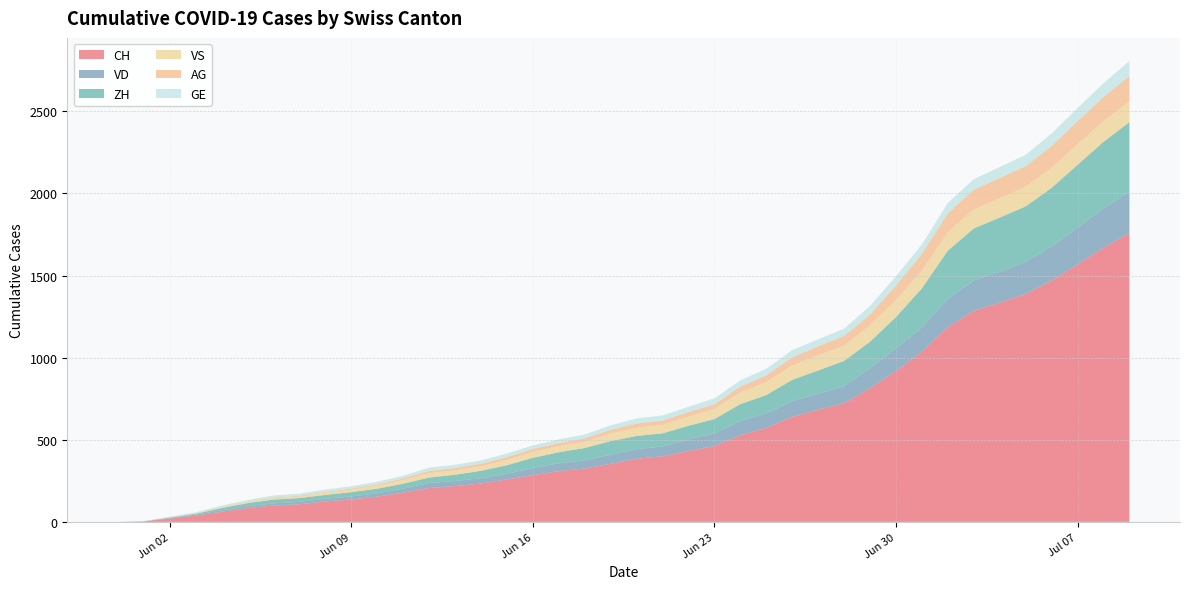

Reading left to right, extract all data points from this chart.

CH: 2020-05-31=0	2020-06-01=3	2020-06-02=20	2020-06-03=38	2020-06-04=62	2020-06-05=84	2020-06-06=100	2020-06-07=107	2020-06-08=125	2020-06-09=136	2020-06-10=154	2020-06-11=178	2020-06-12=206	2020-06-13=218	2020-06-14=234	2020-06-15=258	2020-06-16=285	2020-06-17=309	2020-06-18=325	2020-06-19=353	2020-06-20=385	2020-06-21=399	2020-06-22=431	2020-06-23=462	2020-06-24=528	2020-06-25=572	2020-06-26=640	2020-06-27=683	2020-06-28=722	2020-06-29=814	2020-06-30=919	2020-07-01=1037	2020-07-02=1186	2020-07-03=1285	2020-07-04=1335	2020-07-05=1388	2020-07-06=1469	2020-07-07=1568	2020-07-08=1669	2020-07-09=1758
VD: 2020-05-31=0	2020-06-01=0	2020-06-02=4	2020-06-03=6	2020-06-04=9	2020-06-05=11	2020-06-06=13	2020-06-07=15	2020-06-08=16	2020-06-09=19	2020-06-10=20	2020-06-11=24	2020-06-12=31	2020-06-13=31	2020-06-14=32	2020-06-15=35	2020-06-16=43	2020-06-17=48	2020-06-18=50	2020-06-19=56	2020-06-20=58	2020-06-21=60	2020-06-22=71	2020-06-23=77	2020-06-24=86	2020-06-25=89	2020-06-26=95	2020-06-27=97	2020-06-28=105	2020-06-29=121	2020-06-30=138	2020-07-01=147	2020-07-02=172	2020-07-03=185	2020-07-04=188	2020-07-05=195	2020-07-06=208	2020-07-07=224	2020-07-08=240	2020-07-09=252
ZH: 2020-05-31=0	2020-06-01=0	2020-06-02=2	2020-06-03=5	2020-06-04=13	2020-06-05=19	2020-06-06=23	2020-06-07=23	2020-06-08=23	2020-06-09=26	2020-06-10=28	2020-06-11=30	2020-06-12=33	2020-06-13=38	2020-06-14=45	2020-06-15=52	2020-06-16=62	2020-06-17=67	2020-06-18=75	2020-06-19=83	2020-06-20=80	2020-06-21=80	2020-06-22=83	2020-06-23=87	2020-06-24=103	2020-06-25=111	2020-06-26=130	2020-06-27=142	2020-06-28=153	2020-06-29=162	2020-06-30=190	2020-07-01=238	2020-07-02=294	2020-07-03=317	2020-07-04=330	2020-07-05=338	2020-07-06=357	2020-07-07=382	2020-07-08=405	2020-07-09=424
VS: 2020-05-31=0	2020-06-01=1	2020-06-02=2	2020-06-03=2	2020-06-04=4	2020-06-05=6	2020-06-06=7	2020-06-07=9	2020-06-08=14	2020-06-09=15	2020-06-10=19	2020-06-11=23	2020-06-12=27	2020-06-13=27	2020-06-14=27	2020-06-15=32	2020-06-16=36	2020-06-17=37	2020-06-18=38	2020-06-19=46	2020-06-20=50	2020-06-21=52	2020-06-22=56	2020-06-23=62	2020-06-24=72	2020-06-25=80	2020-06-26=88	2020-06-27=92	2020-06-28=93	2020-06-29=101	2020-06-30=105	2020-07-01=108	2020-07-02=112	2020-07-03=116	2020-07-04=118	2020-07-05=120	2020-07-06=123	2020-07-07=126	2020-07-08=126	2020-07-09=128
AG: 2020-05-31=0	2020-06-01=0	2020-06-02=0	2020-06-03=1	2020-06-04=3	2020-06-05=3	2020-06-06=5	2020-06-07=5	2020-06-08=5	2020-06-09=7	2020-06-10=7	2020-06-11=10	2020-06-12=13	2020-06-13=14	2020-06-14=16	2020-06-15=17	2020-06-16=18	2020-06-17=18	2020-06-18=21	2020-06-19=23	2020-06-20=26	2020-06-21=26	2020-06-22=28	2020-06-23=28	2020-06-24=35	2020-06-25=40	2020-06-26=50	2020-06-27=55	2020-06-28=59	2020-06-29=65	2020-06-30=88	2020-07-01=103	2020-07-02=116	2020-07-03=120	2020-07-04=123	2020-07-05=125	2020-07-06=132	2020-07-07=140	2020-07-08=147	2020-07-09=153
GE: 2020-05-31=0	2020-06-01=1	2020-06-02=4	2020-06-03=6	2020-06-04=8	2020-06-05=10	2020-06-06=13	2020-06-07=13	2020-06-08=14	2020-06-09=14	2020-06-10=16	2020-06-11=16	2020-06-12=20	2020-06-13=20	2020-06-14=20	2020-06-15=22	2020-06-16=22	2020-06-17=23	2020-06-18=23	2020-06-19=27	2020-06-20=31	2020-06-21=31	2020-06-22=32	2020-06-23=36	2020-06-24=38	2020-06-25=40	2020-06-26=43	2020-06-27=43	2020-06-28=44	2020-06-29=52	2020-06-30=56	2020-07-01=57	2020-07-02=62	2020-07-03=64	2020-07-04=67	2020-07-05=69	2020-07-06=76	2020-07-07=80	2020-07-08=84	2020-07-09=92